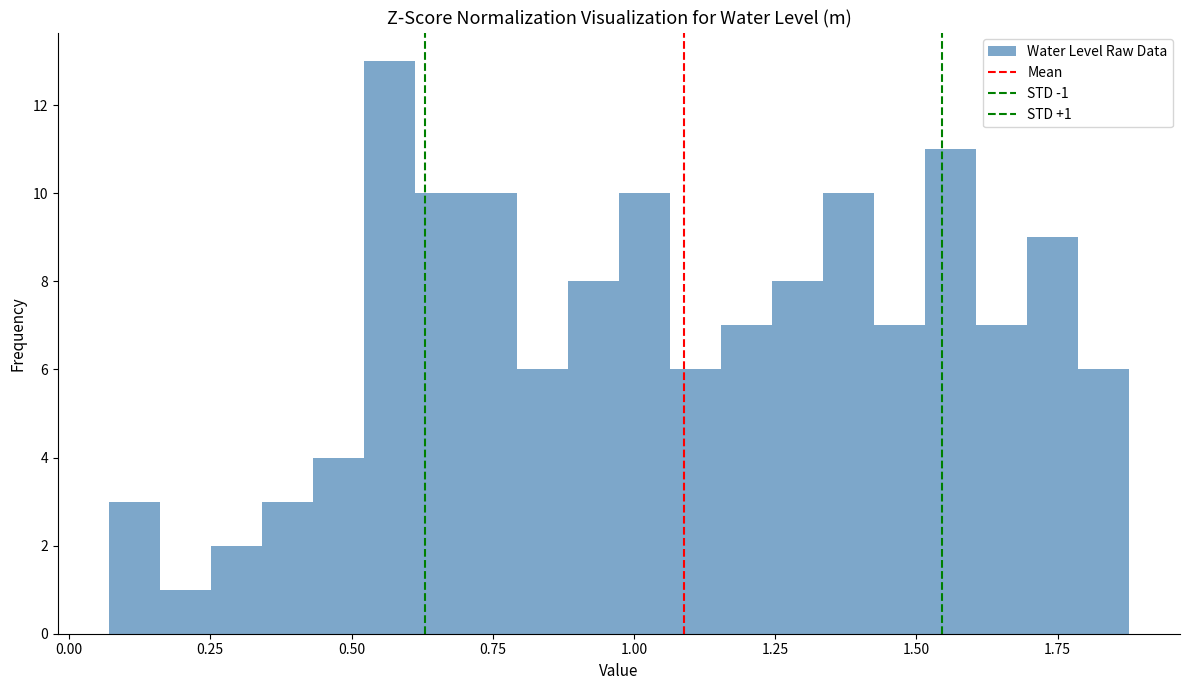

Read against the x-axis, roughly where is the centre of the tallest bar?

0.55